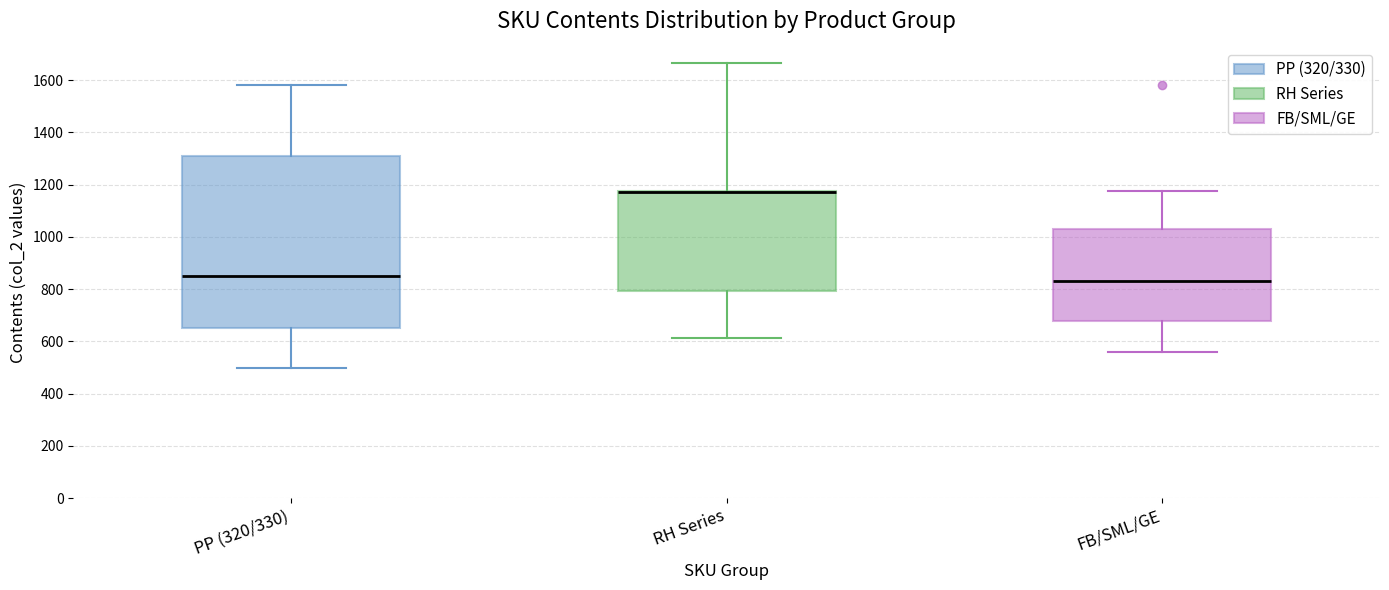

Reading left to right, transcribe this box plot: for each box, give where its median line is, the range the box spans, and where its two whiskers end, as read against the y-axis. The values are not printed on the chart, so give them approximately, as read against the axis.

PP (320/330): median 860, box 660 to 1320, whiskers 500 to 1580
RH Series: median 1180 (drawn on the box's upper edge), box 800 to 1180, whiskers 620 to 1660
FB/SML/GE: median 840, box 680 to 1020, whiskers 560 to 1180